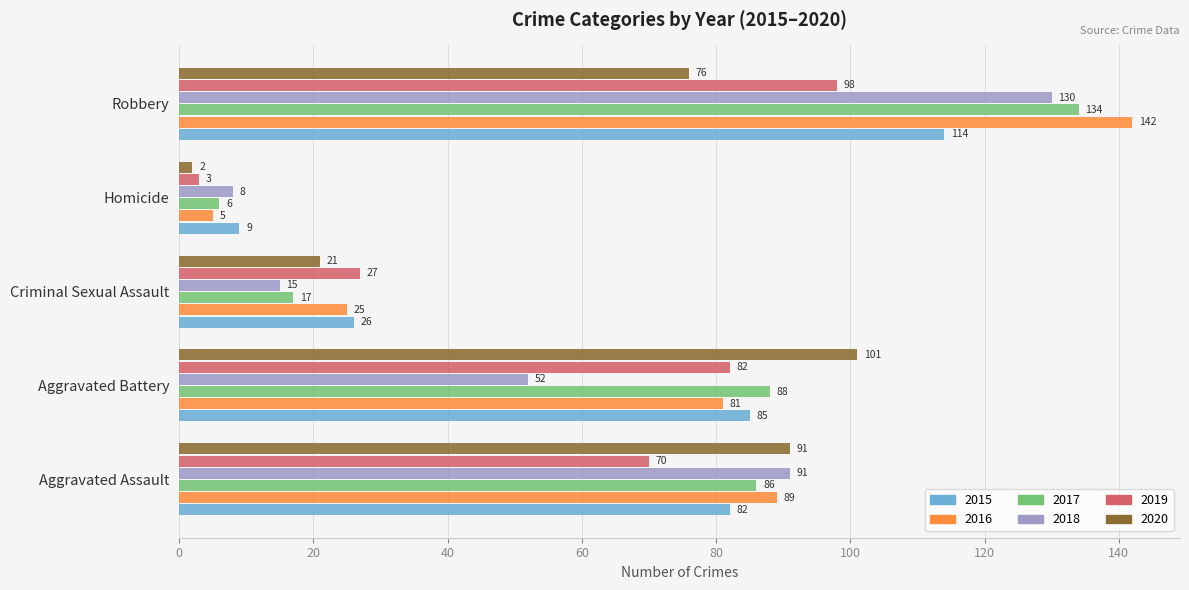

Between Homicide and Robbery, which series saw the biggest shift?

2016